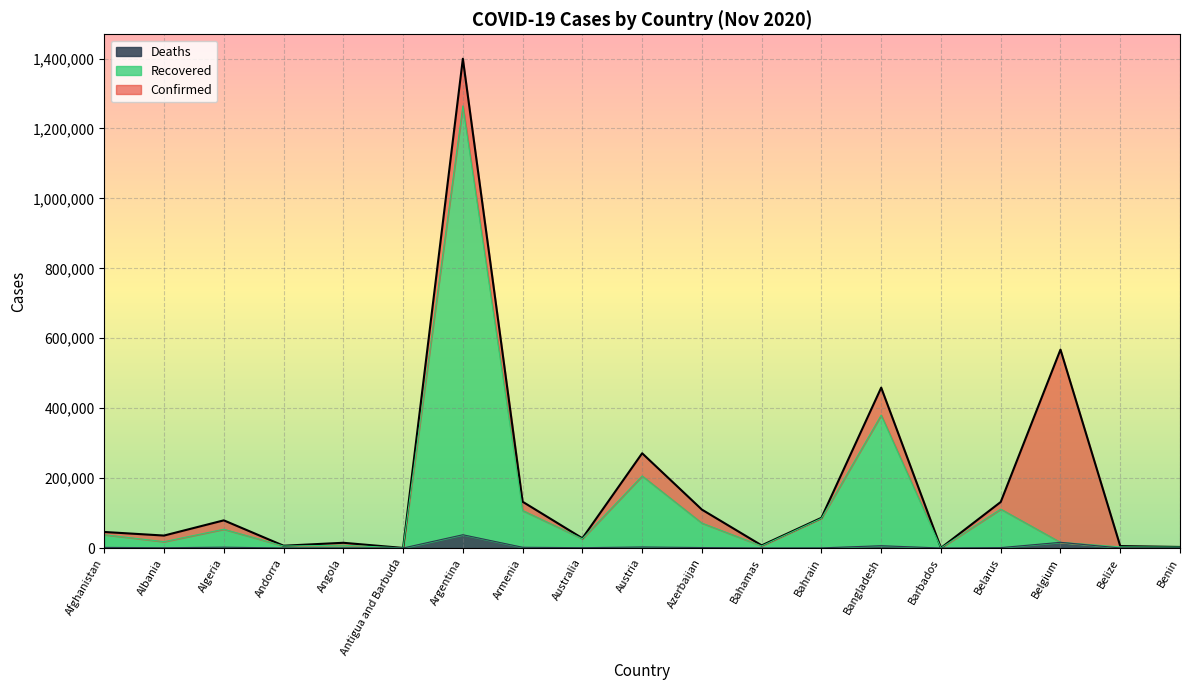

What is the label of the 3rd point from the left?

Algeria